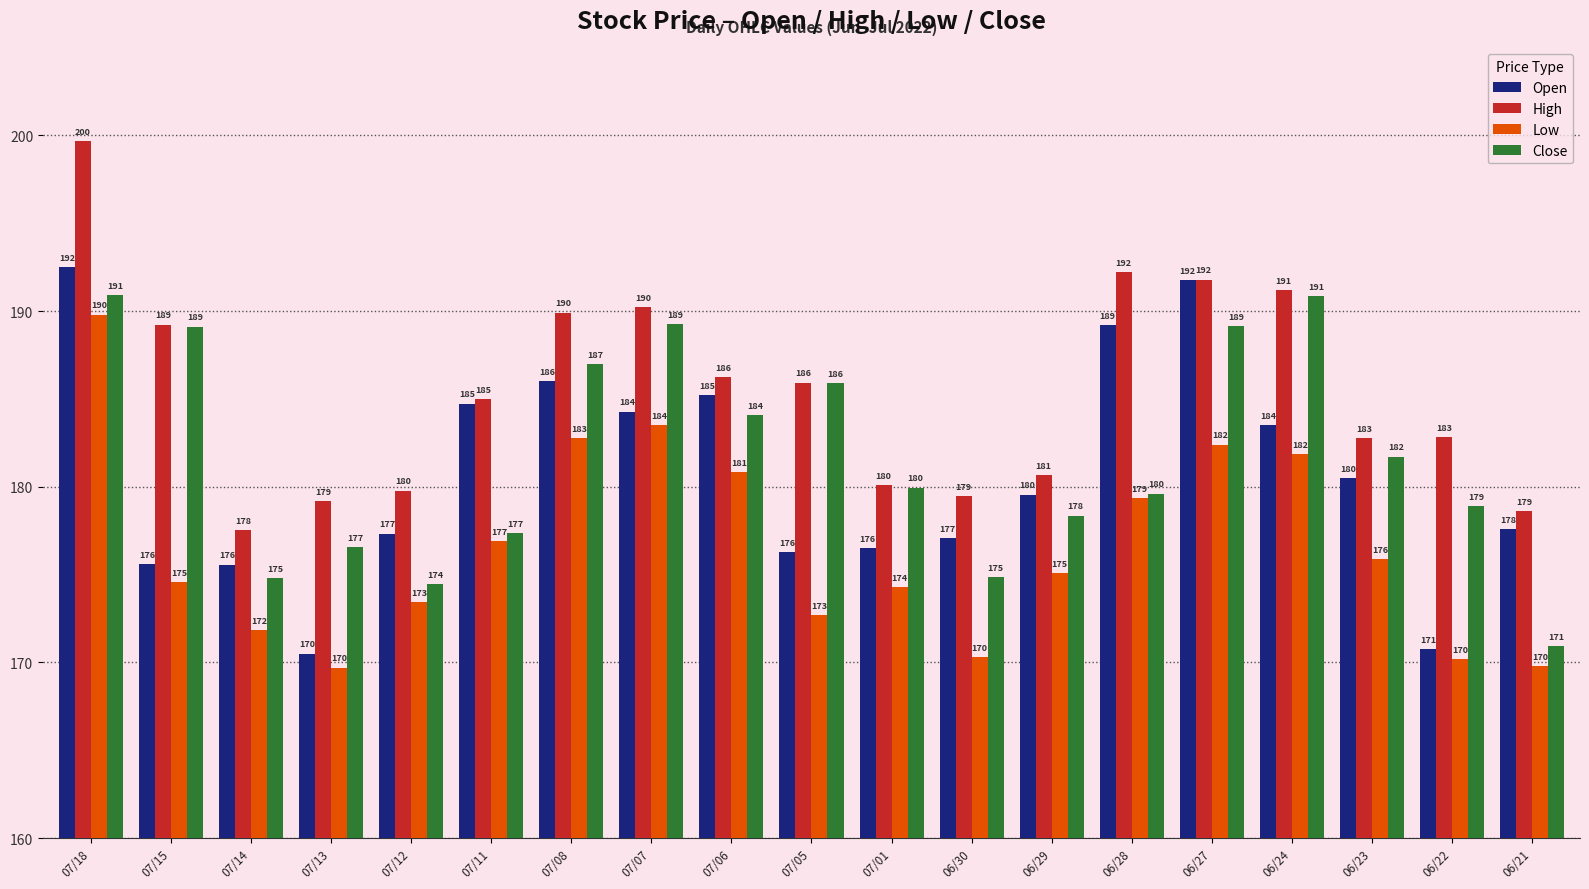

Does the chart contain any negative values?

No